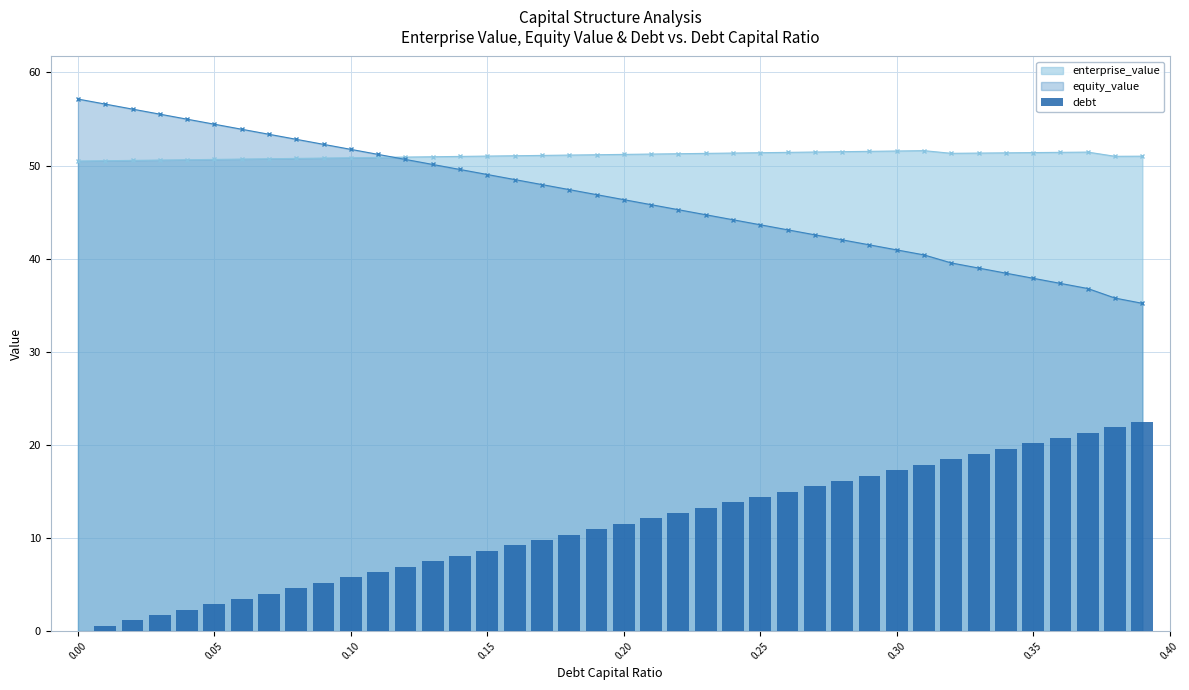

What is the sum of all values?

449.3